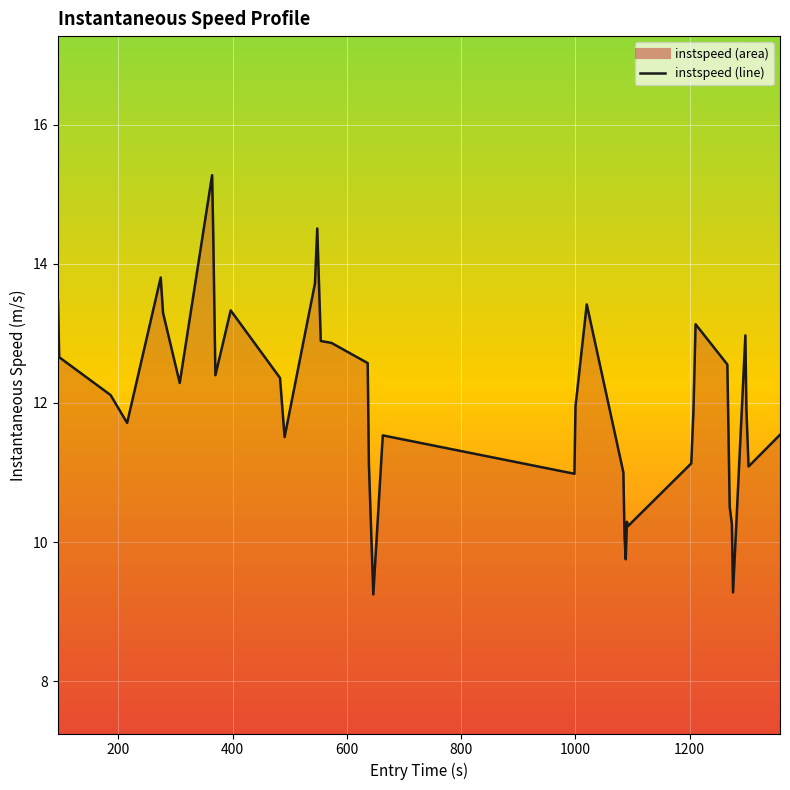

What is the minimum value shown in the chart?

9.2